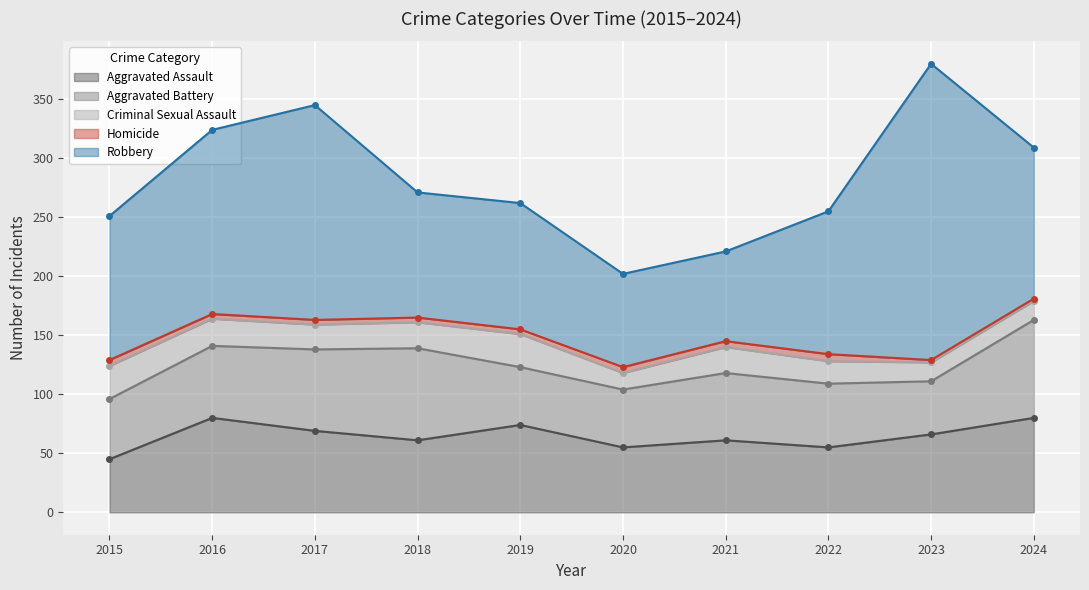

Reading right to left, what are all the values shown in this chart?

Aggravated Assault: 2024=80	2023=66	2022=55	2021=61	2020=55	2019=74	2018=61	2017=69	2016=80	2015=45
Aggravated Battery: 2024=83	2023=45	2022=54	2021=57	2020=49	2019=49	2018=78	2017=69	2016=61	2015=51
Criminal Sexual Assault: 2024=16	2023=16	2022=19	2021=22	2020=14	2019=28	2018=22	2017=21	2016=23	2015=28
Homicide: 2024=2	2023=2	2022=6	2021=5	2020=5	2019=4	2018=4	2017=4	2016=4	2015=5
Robbery: 2024=128	2023=251	2022=121	2021=76	2020=79	2019=107	2018=106	2017=182	2016=156	2015=122